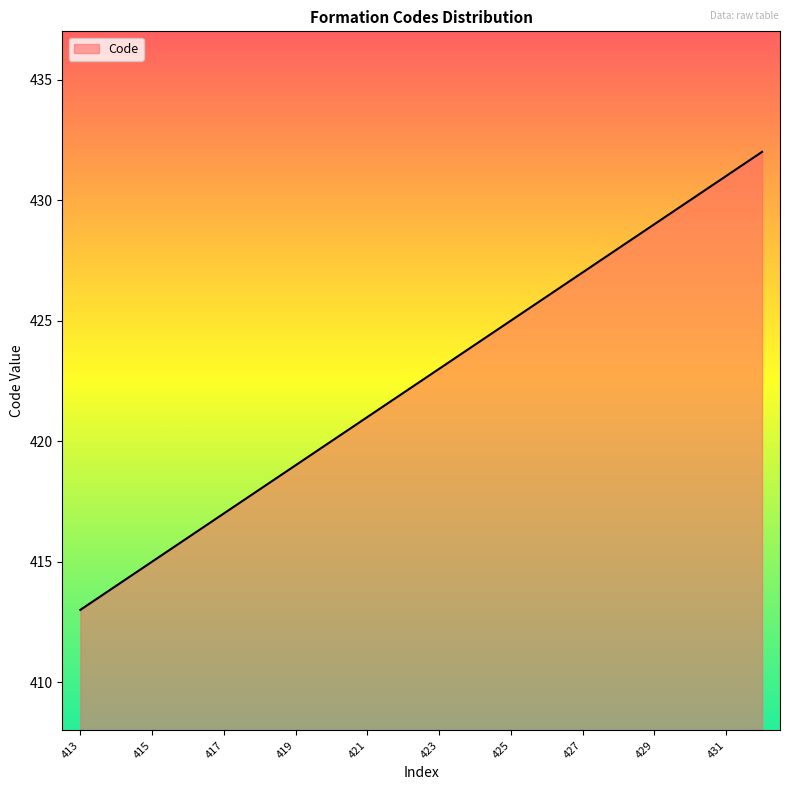

What is the maximum value shown in the chart?

432